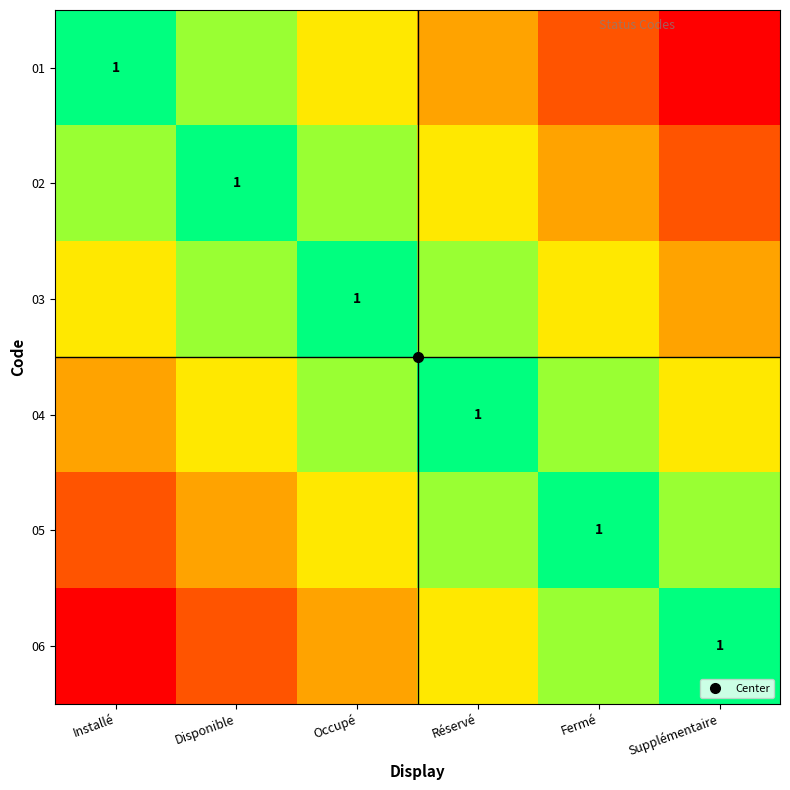

Count the number of categories in the chart.

6